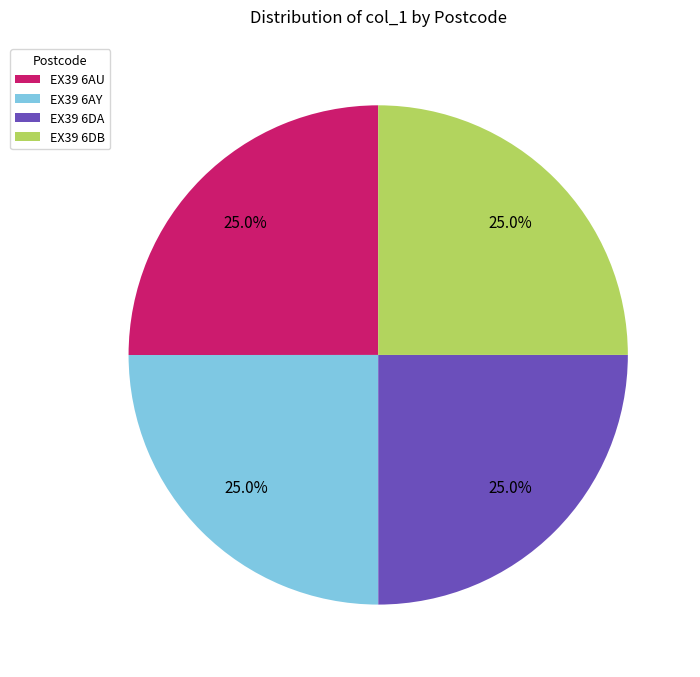

What is the ratio of the value at EX39 6AU to the value at EX39 6DA?

1.0